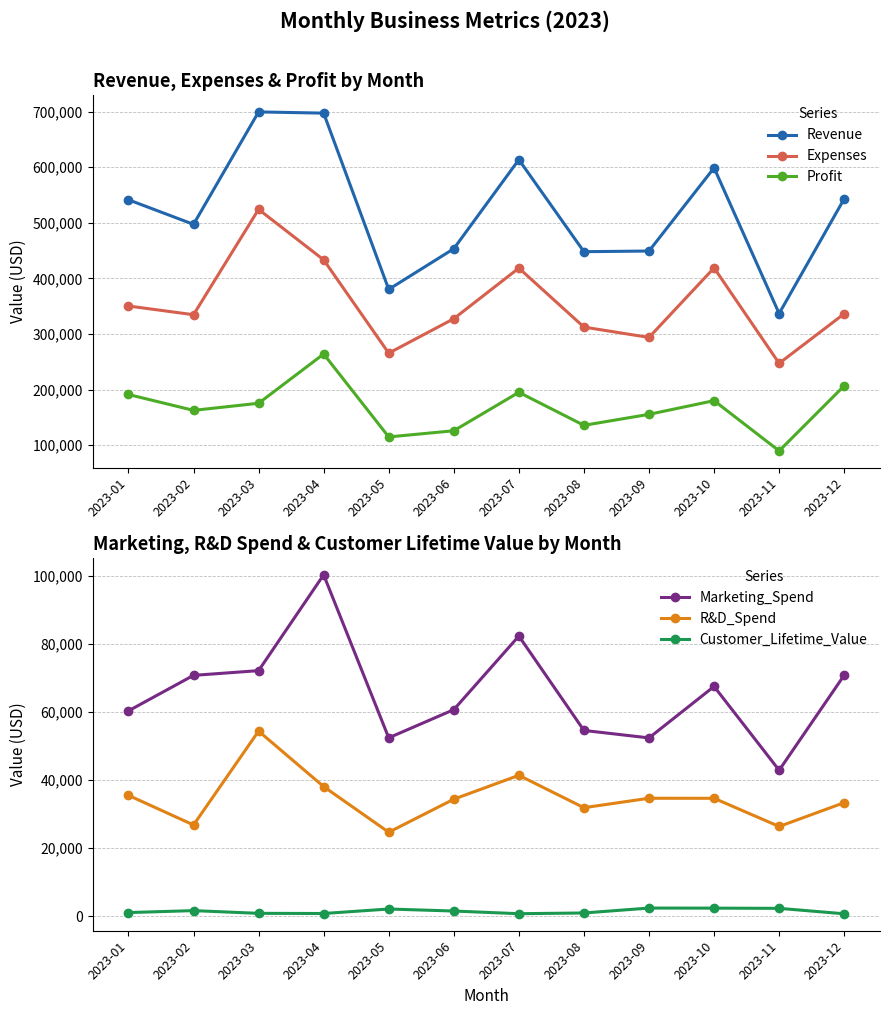

True or false: R&D_Spend and Revenue intersect in this chart.

False